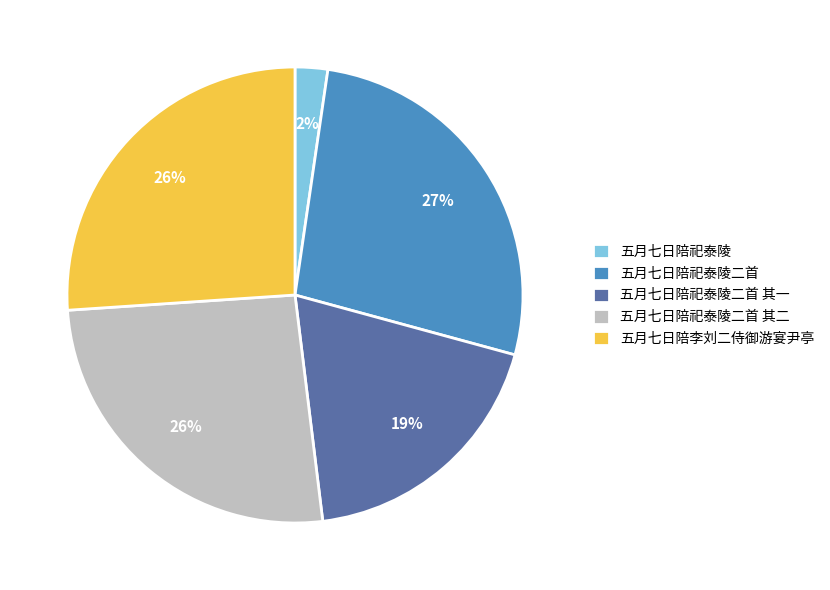

Which has a higher value, 五月七日陪李刘二侍御游宴尹亭 or 五月七日陪祀泰陵二首 其一?

五月七日陪李刘二侍御游宴尹亭